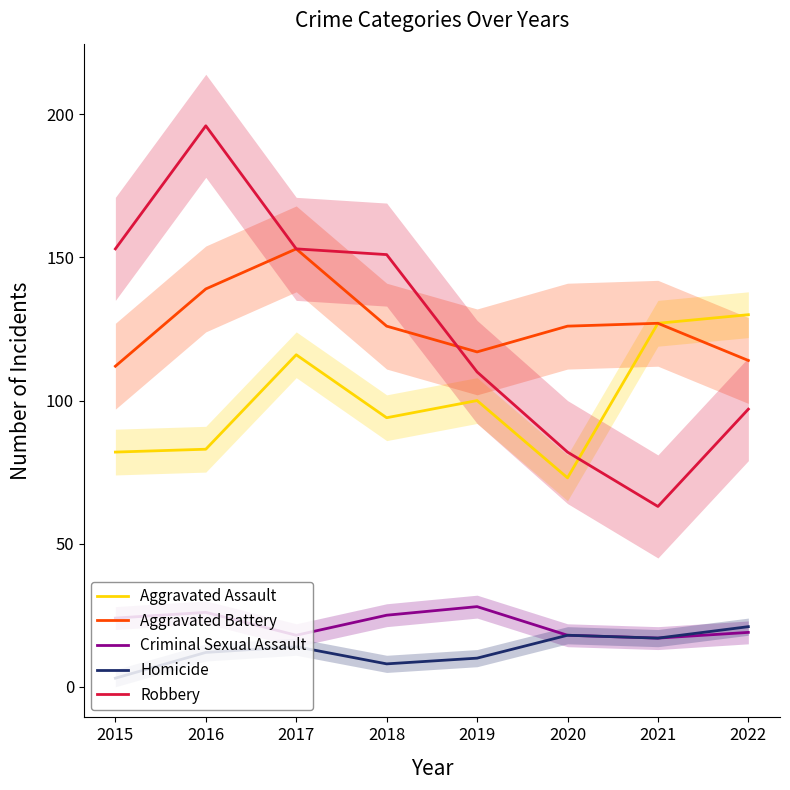

True or false: Aggravated Assault has a value of 188 at 2021.

False